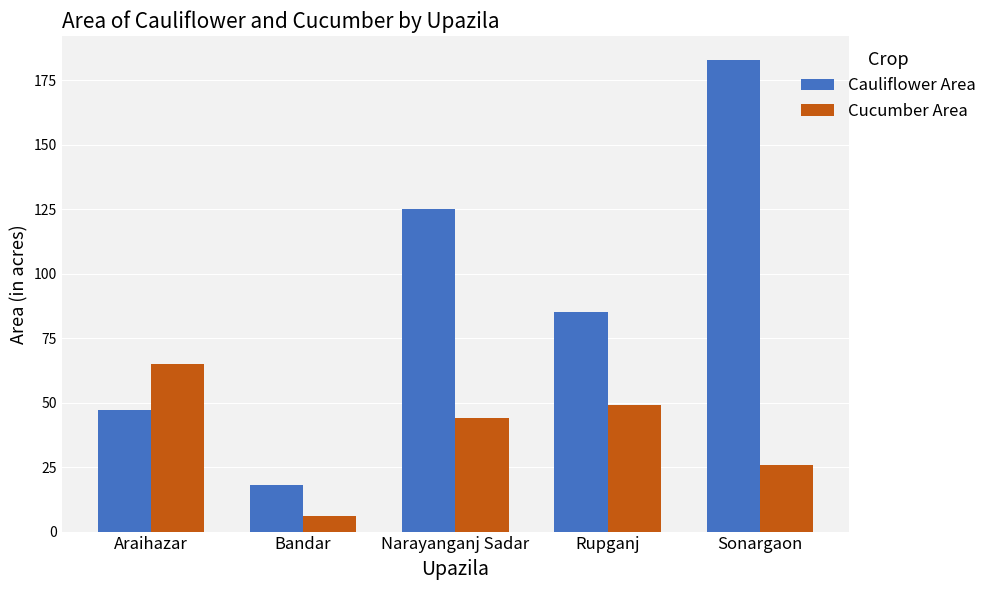

What is the spread (max minus min) of values at Sonargaon?

157